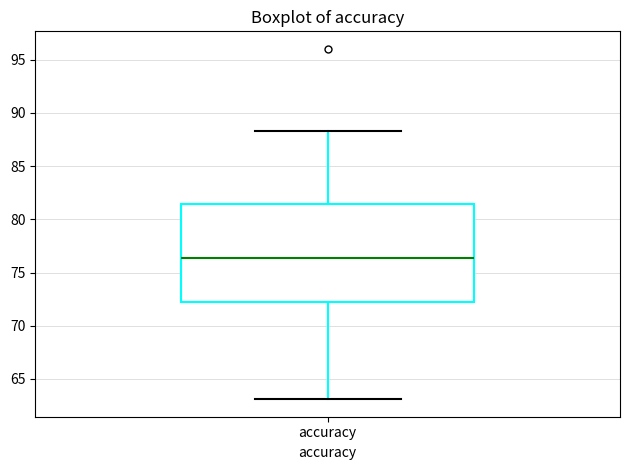

Transcribe this box plot: give where the median line is, the range the box spans, and where the two whiskers end, as read against the y-axis. The values are not printed on the chart, so give them approximately, as read against the axis.

median 76.5, box 72.0 to 81.5, whiskers 63.0 to 88.5